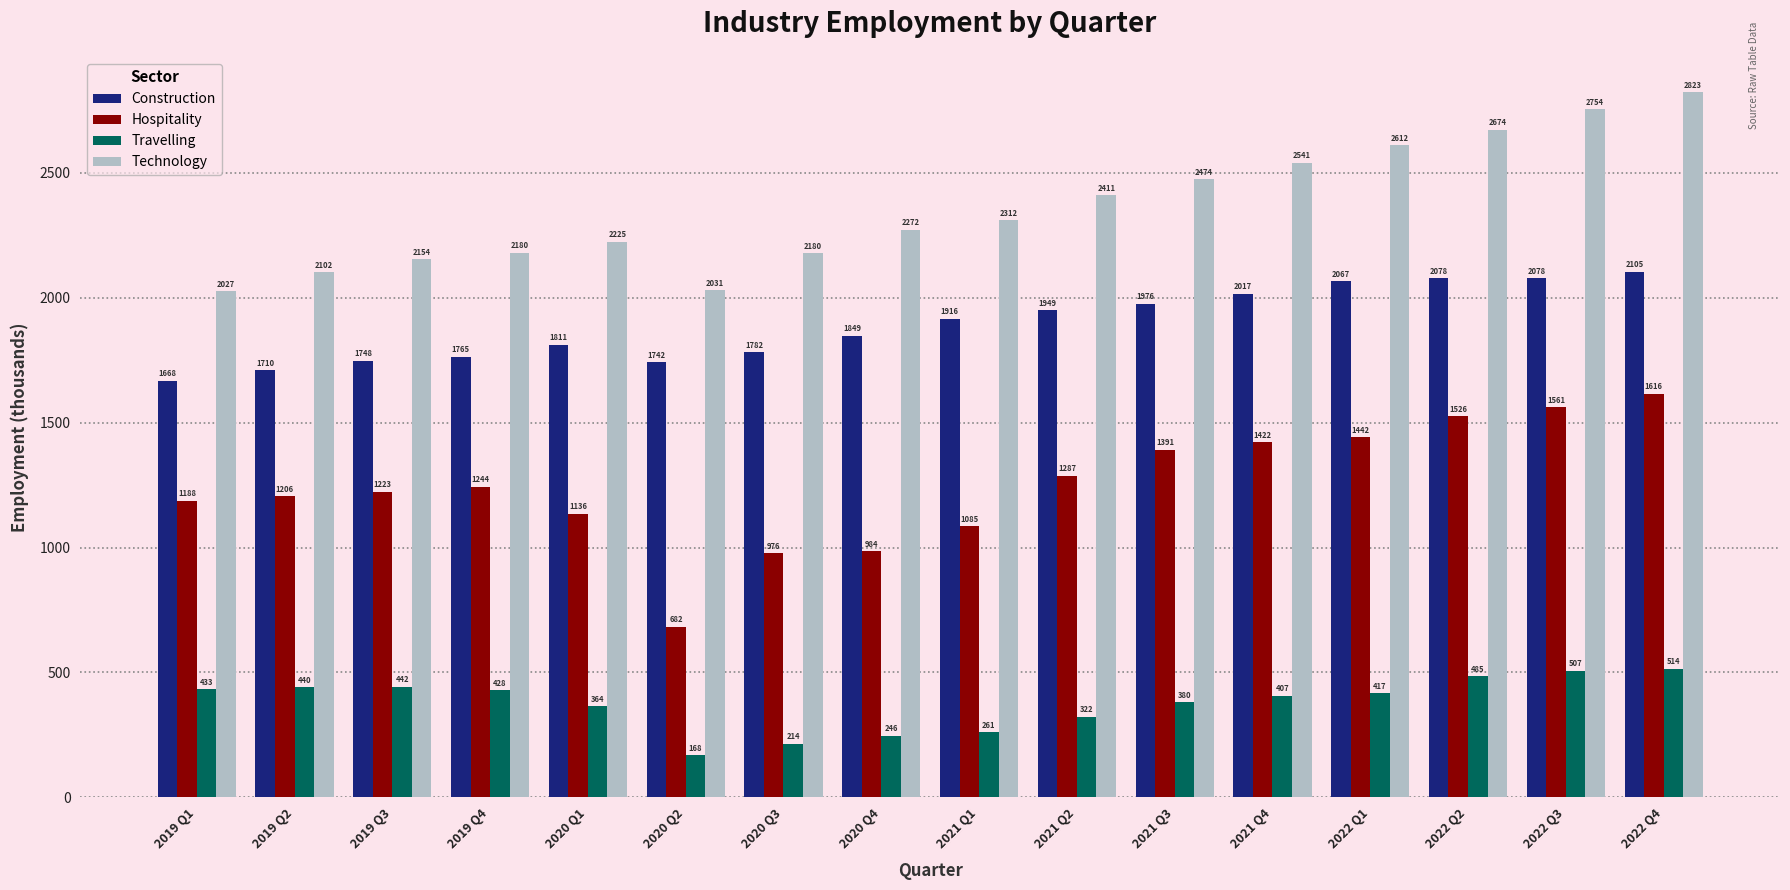

Where does the Travelling series first go above 416?

2019 Q1